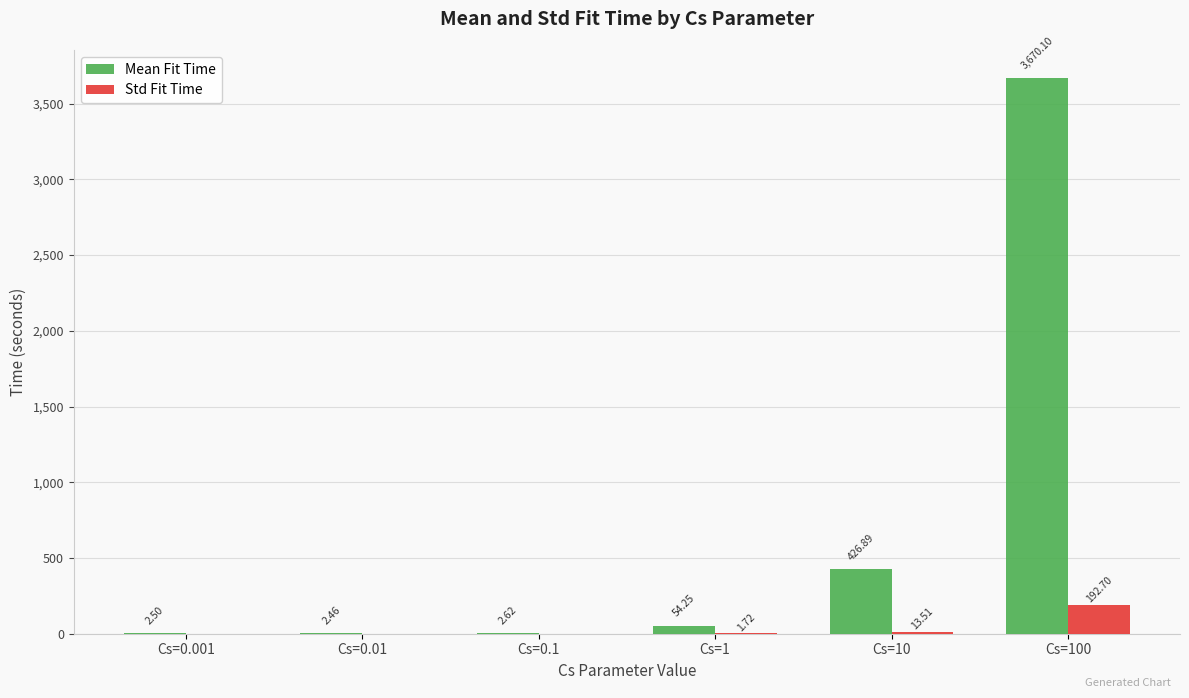

Where does the Mean Fit Time series first go above 54?

Cs=1